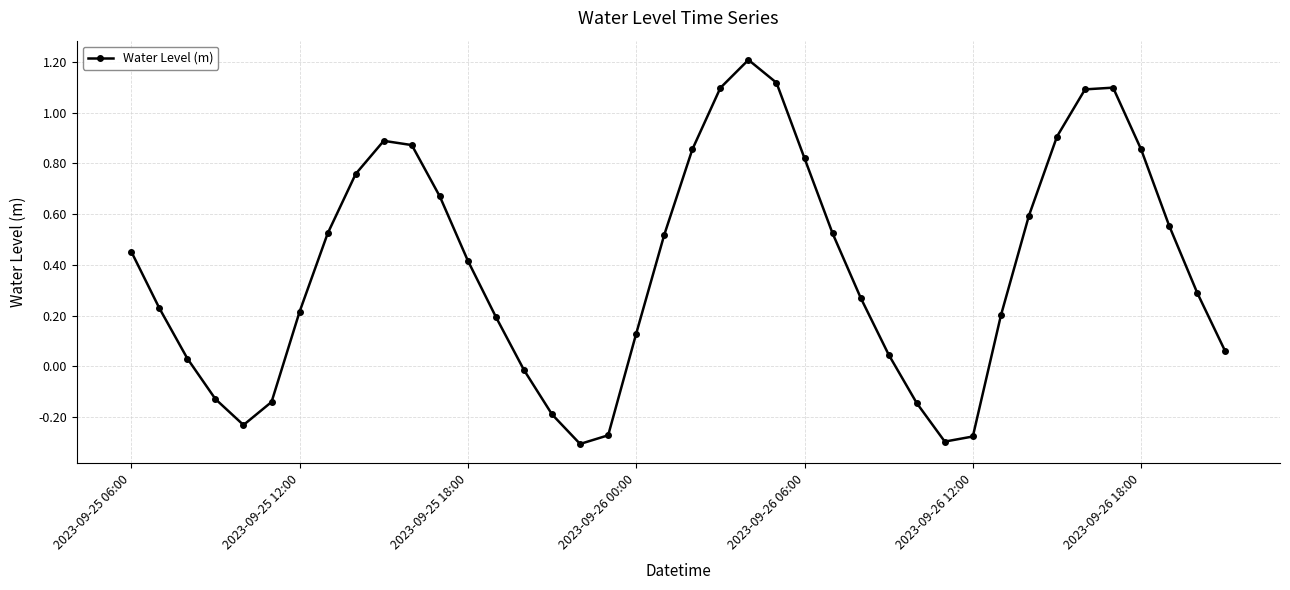

Is this an area chart (filled region under the line)?

No